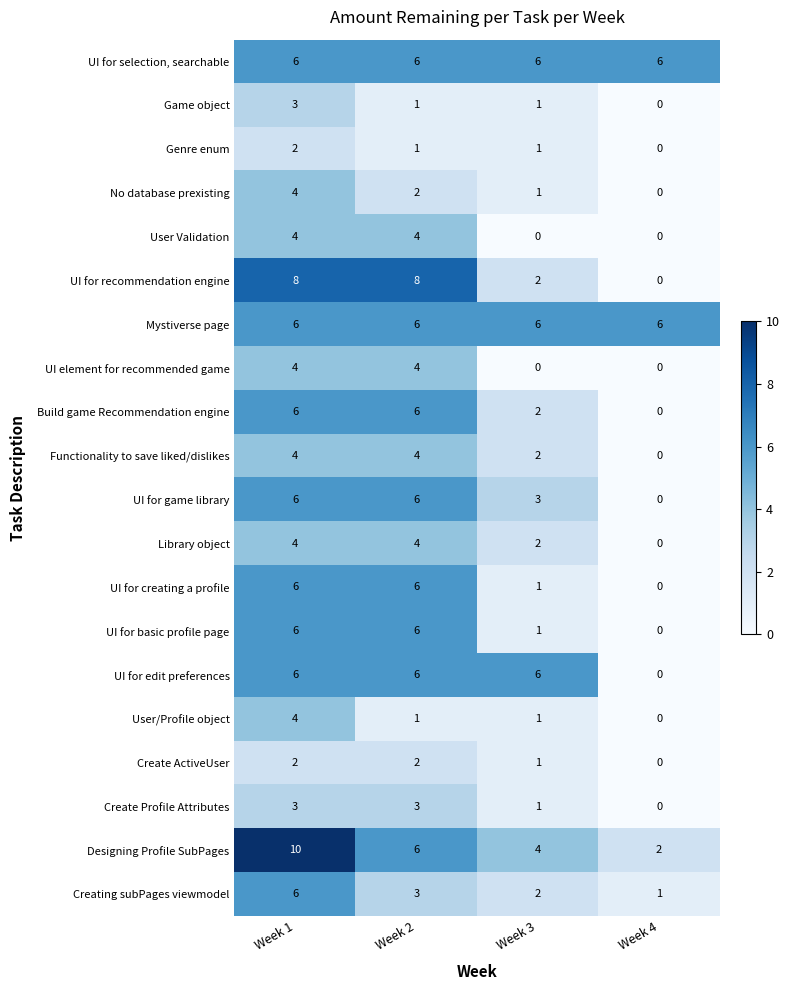

What is the spread (max minus min) of values at Week 3?

6